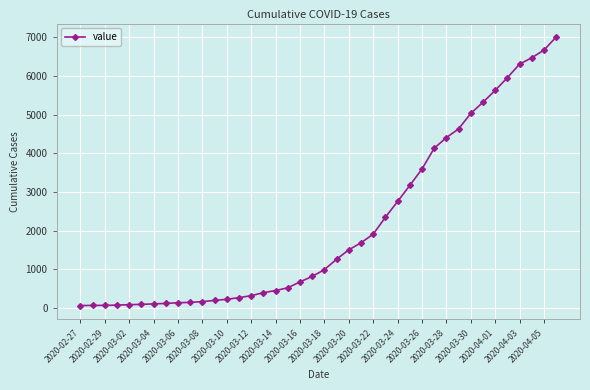

What is the average value?

2144